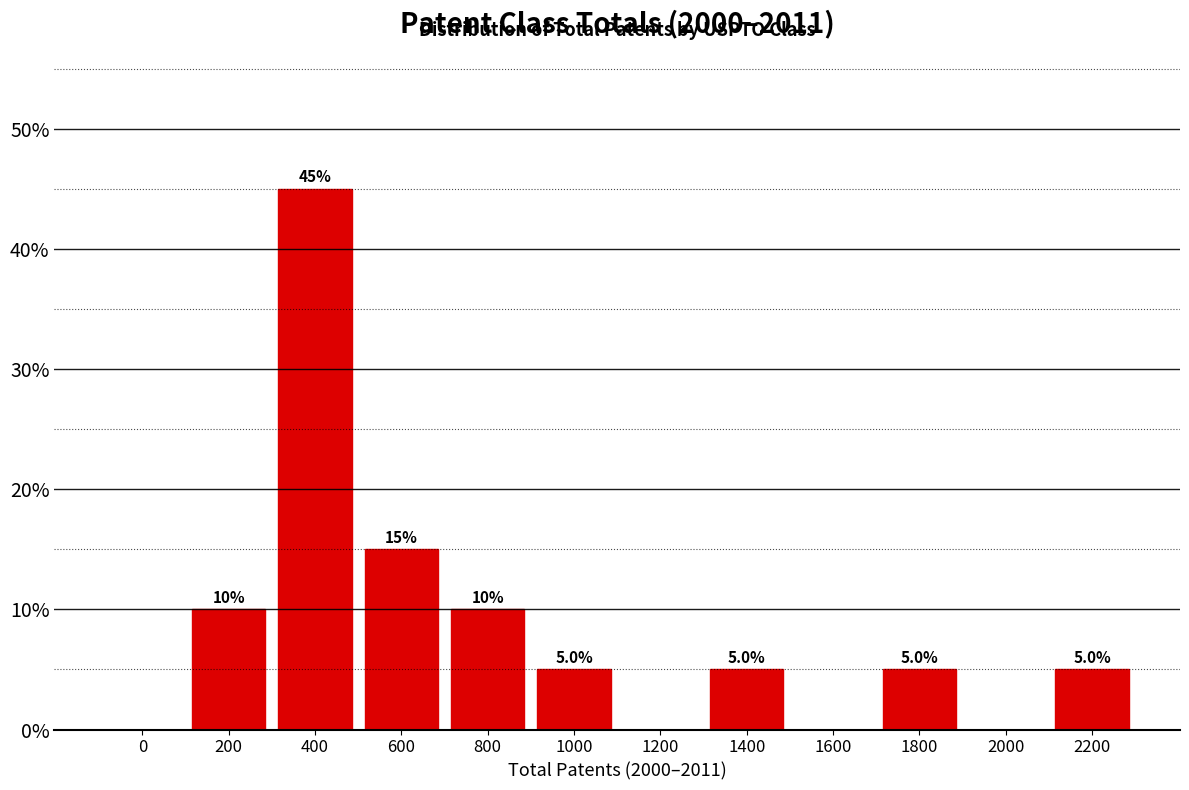

Reading left to right, what are all the values shown in this chart?

0=0	200=10	400=45	600=15	800=10	1000=5	1200=0	1400=5	1600=0	1800=5	2000=0	2200=5